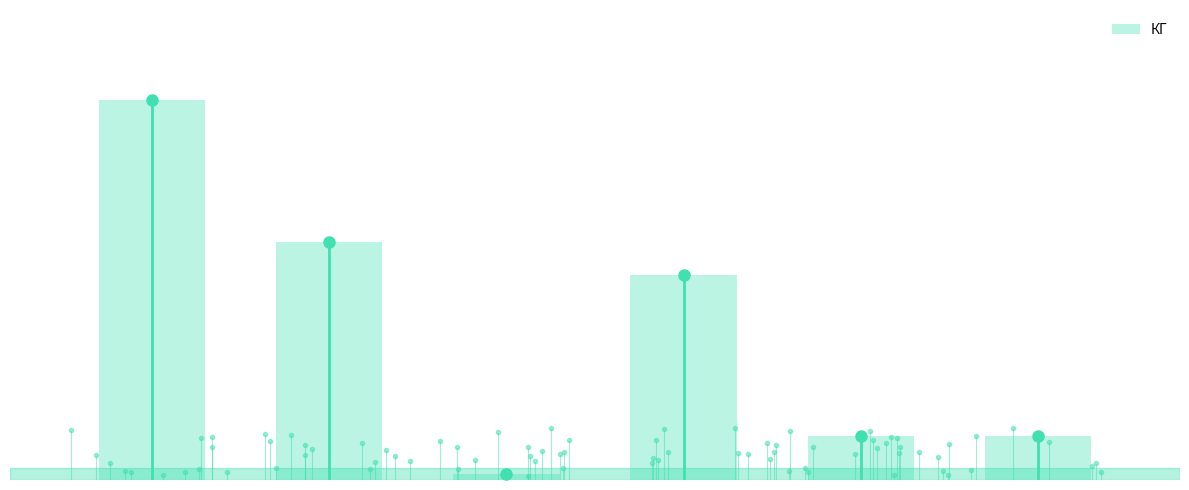

What is the difference between the maximum and minimum values?

557